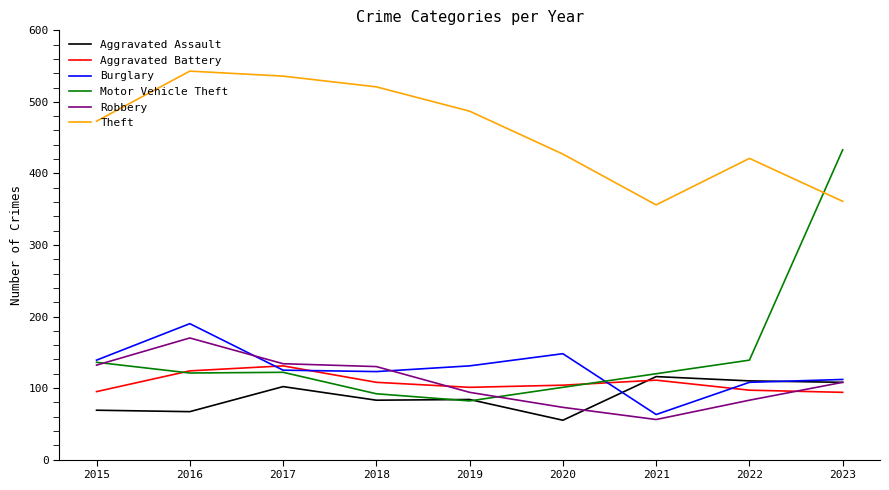

What is the difference between the maximum and minimum values in the Motor Vehicle Theft series?

351